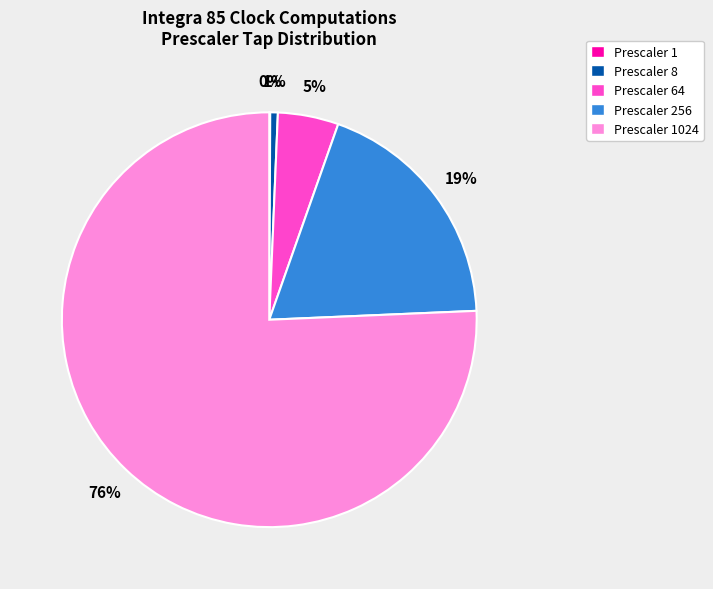

What percentage is the Prescaler 8 slice, to the nearest percent?

1%